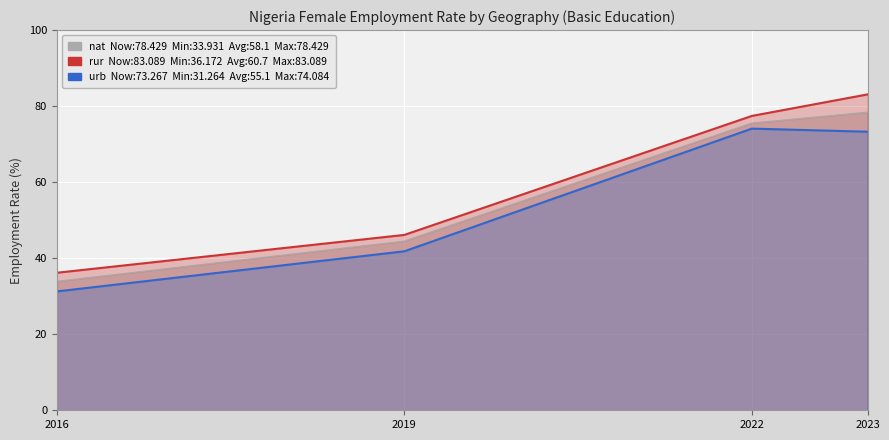

What is the approximate value of sex_f_nat at 2022?

75.6